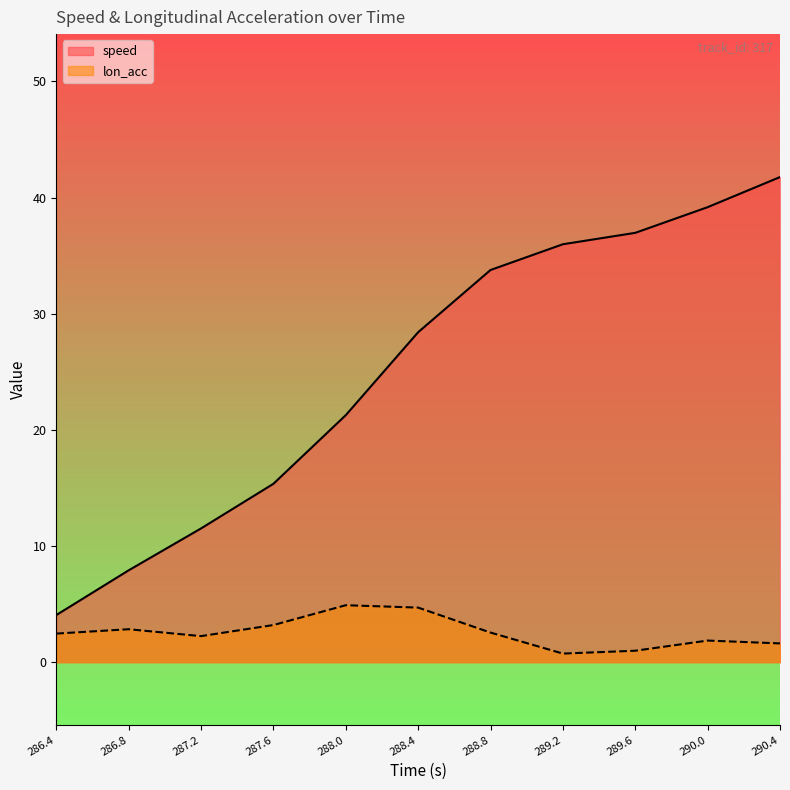

What is the label of the 6th point from the left?

288.4